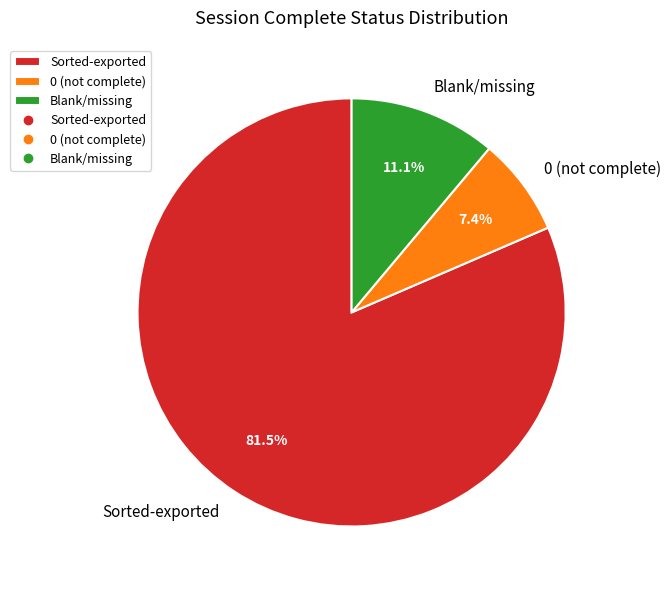

What is the ratio of the value at Sorted-exported to the value at Blank/missing?

7.3